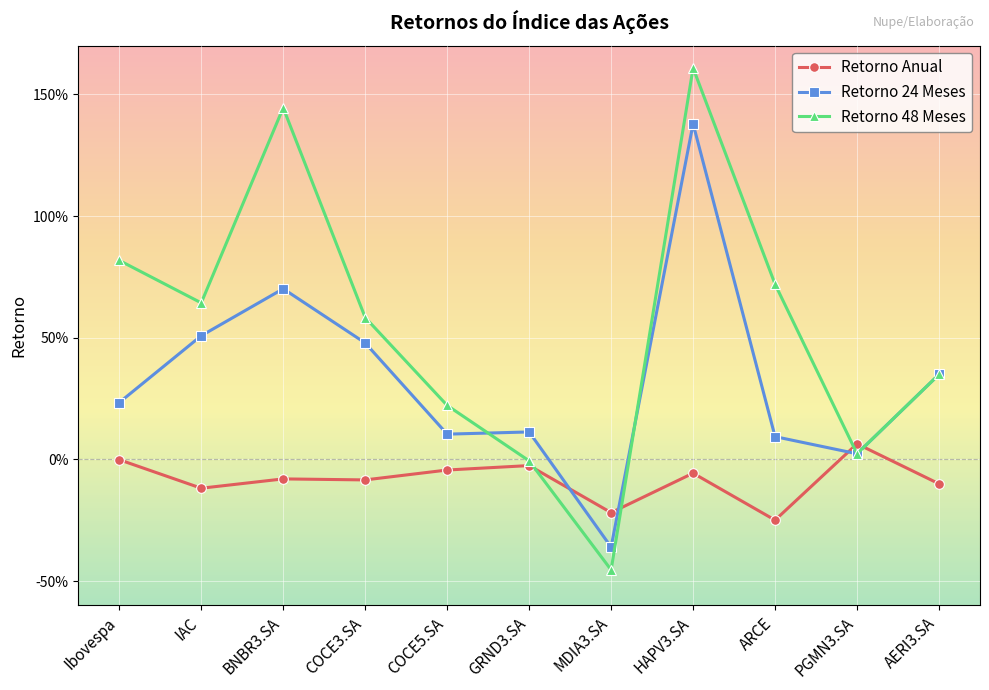

At how many categories does at least one series exceed 0?

10